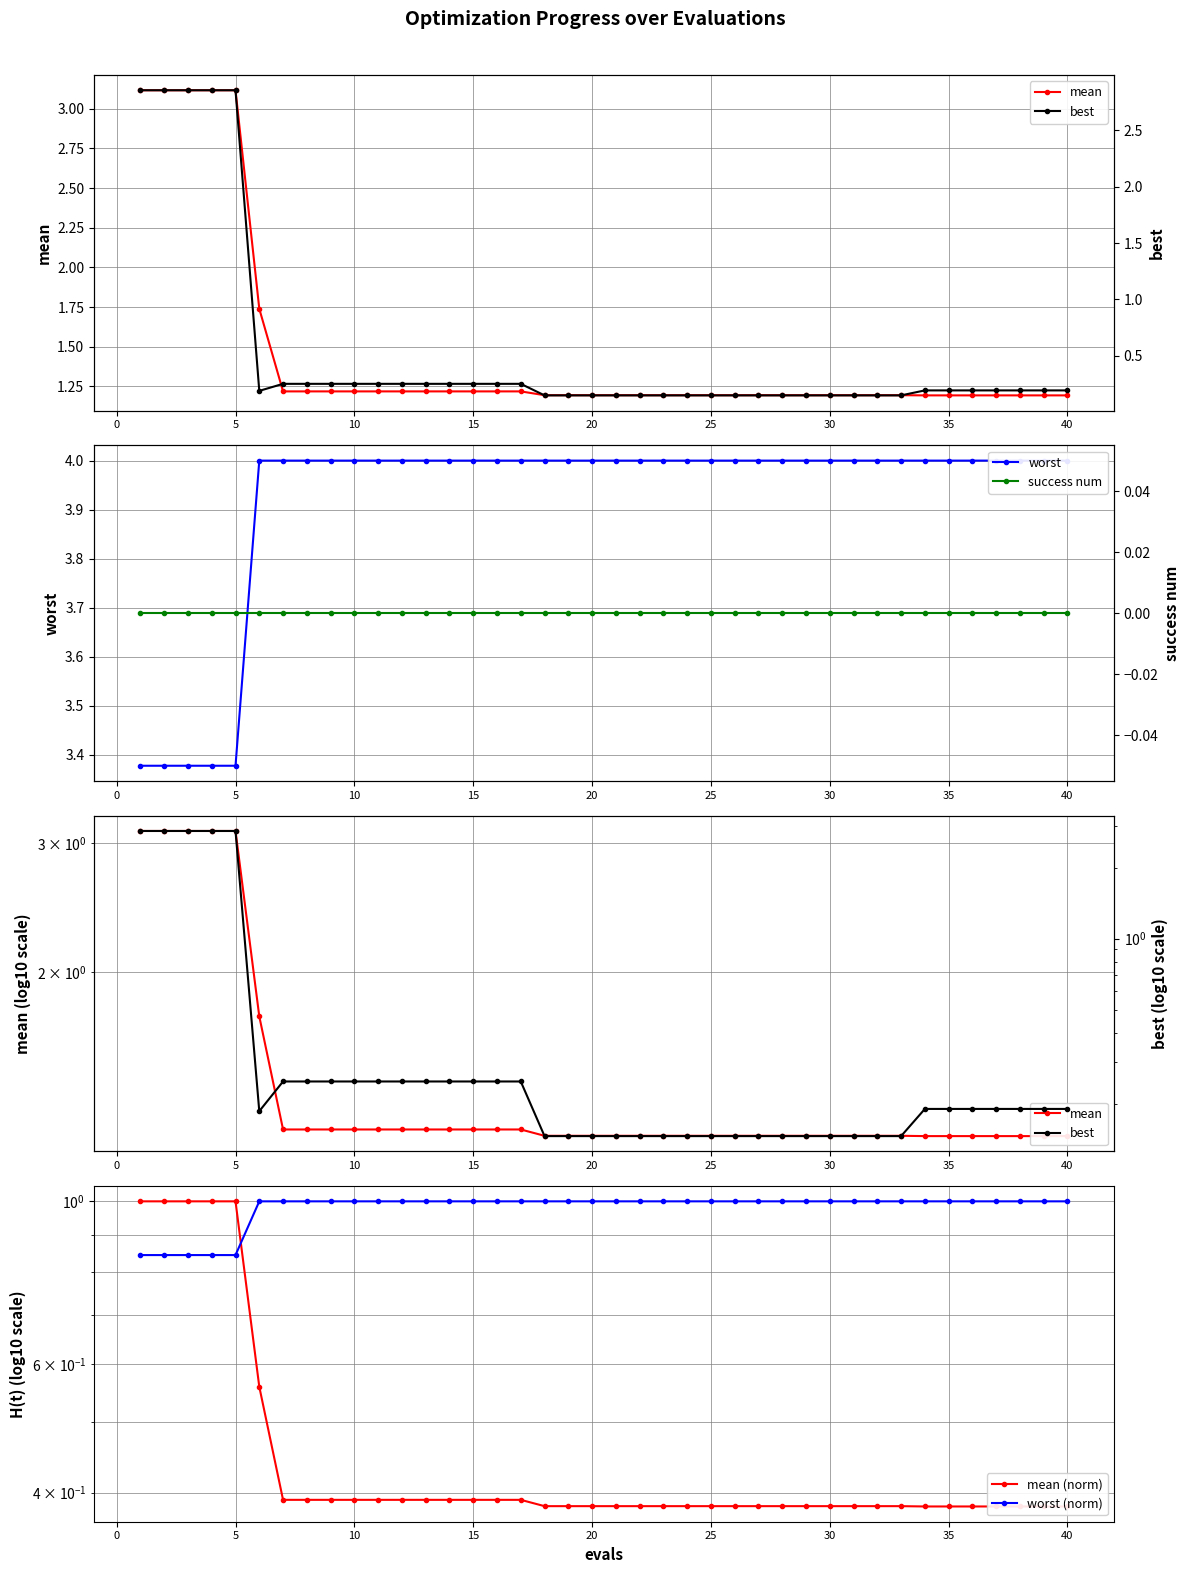

At which label does worst reach its peak?

20